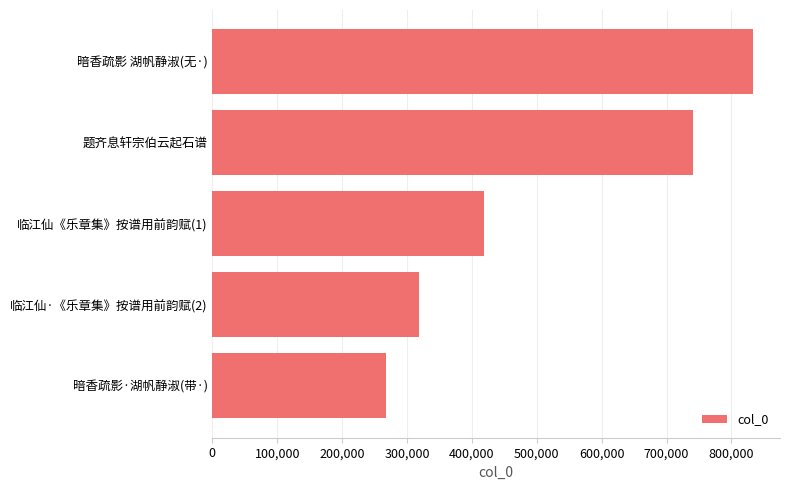

Which label corresponds to the largest value in the chart?

暗香疏影 湖帆静淑(无·)